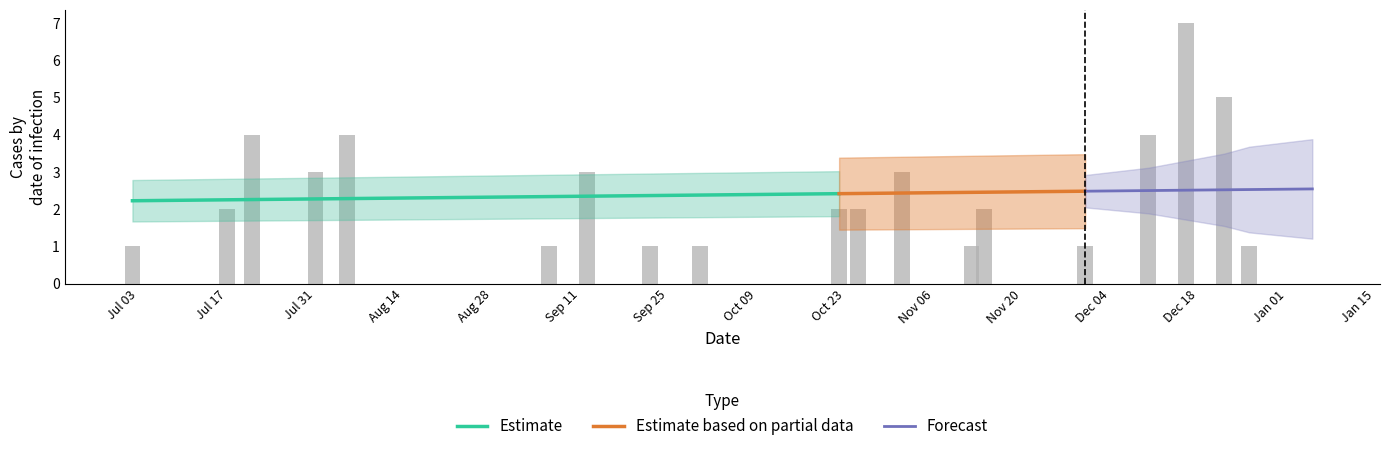

How many values are between 1 and 4?

17